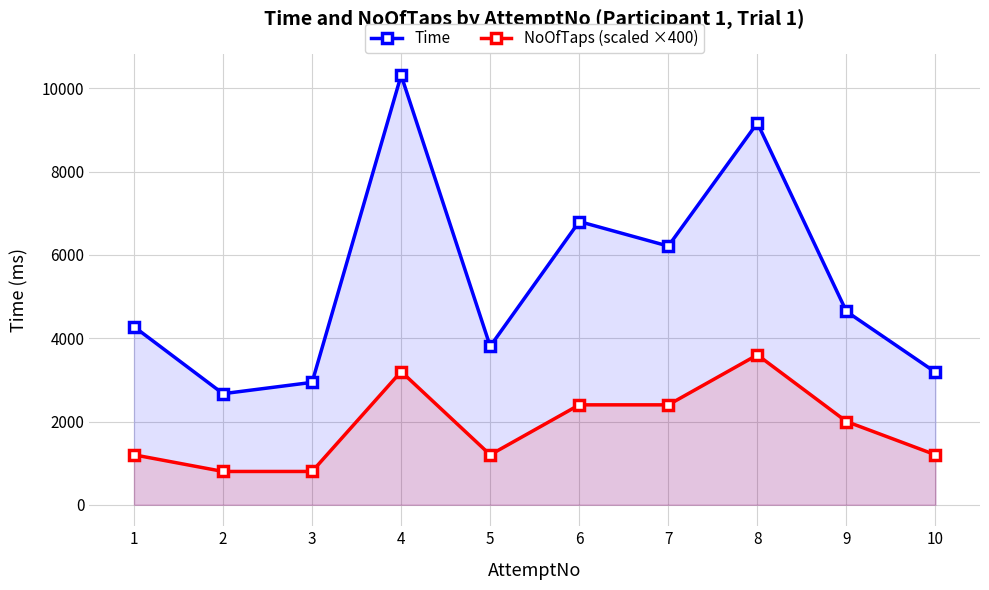

What is the difference between the Time values at 2 and 8?

6503